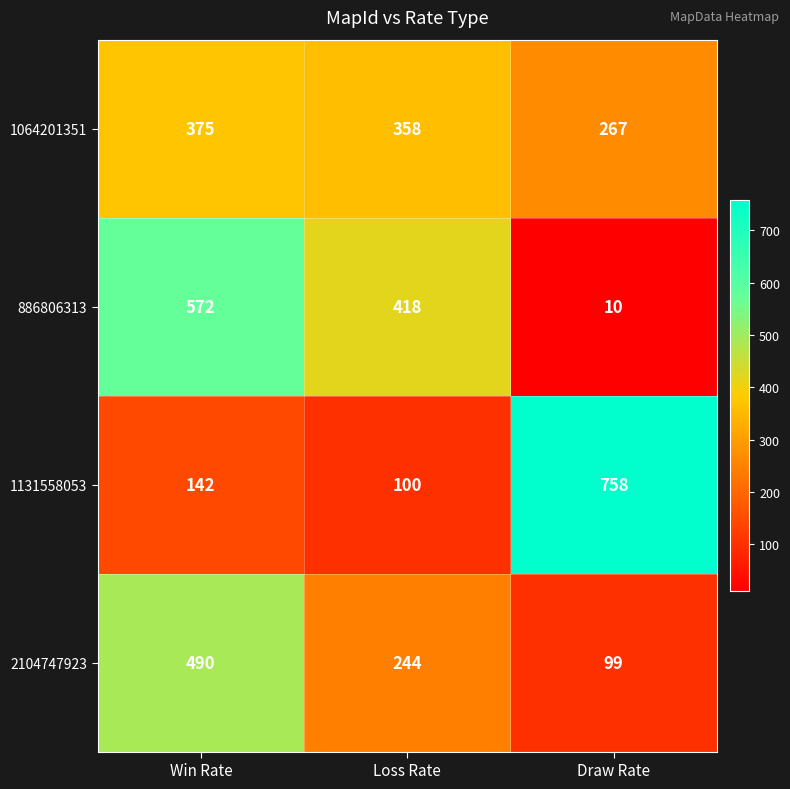

Is it true that 1064201351 equals 72 at Draw Rate?

False